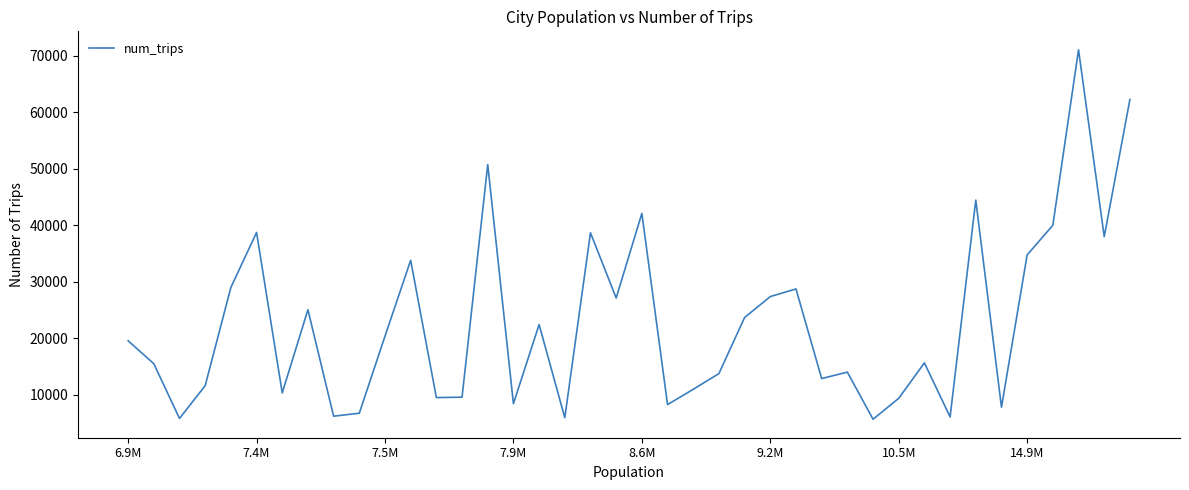

What is the difference between the maximum and minimum values?

65371.6